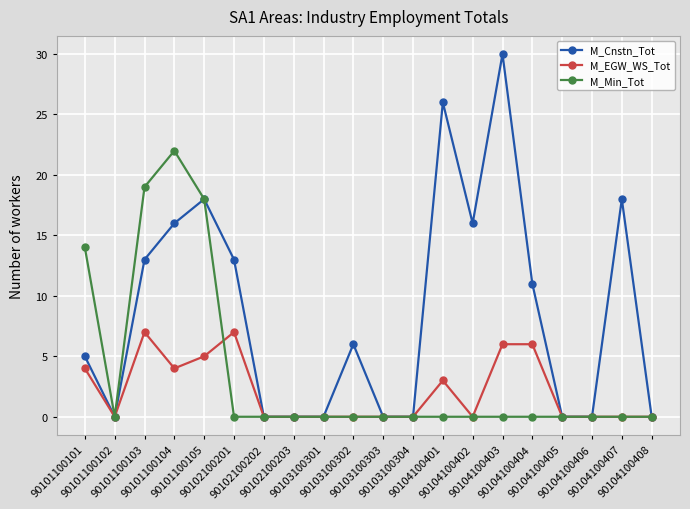

What is the maximum value shown in the chart?

30